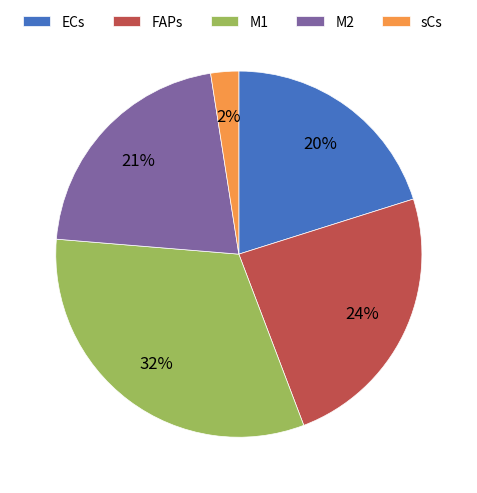

To the nearest percent, what is the average slice percentage?

20%